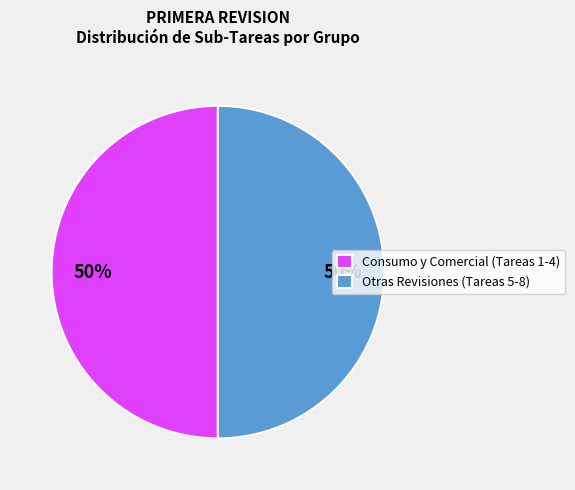

Is the sum of Consumo y Comercial (Tareas 1-4) and Otras Revisiones (Tareas 5-8) greater than half?

Yes